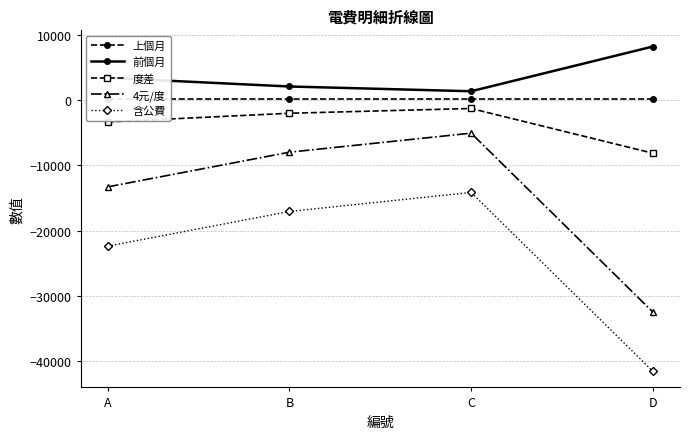

True or false: 上個月 and 度差 cross at least once.

False